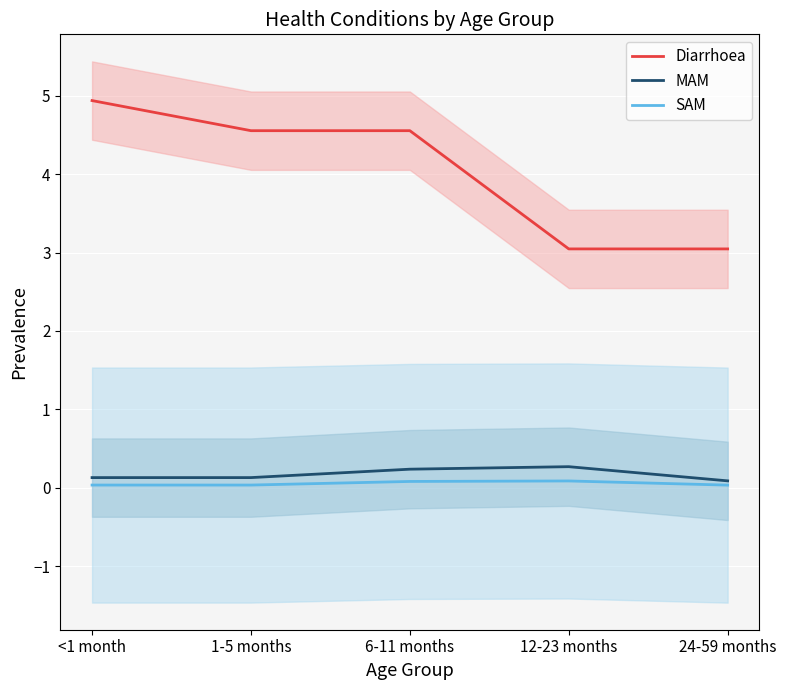

Is this an area chart (filled region under the line)?

No